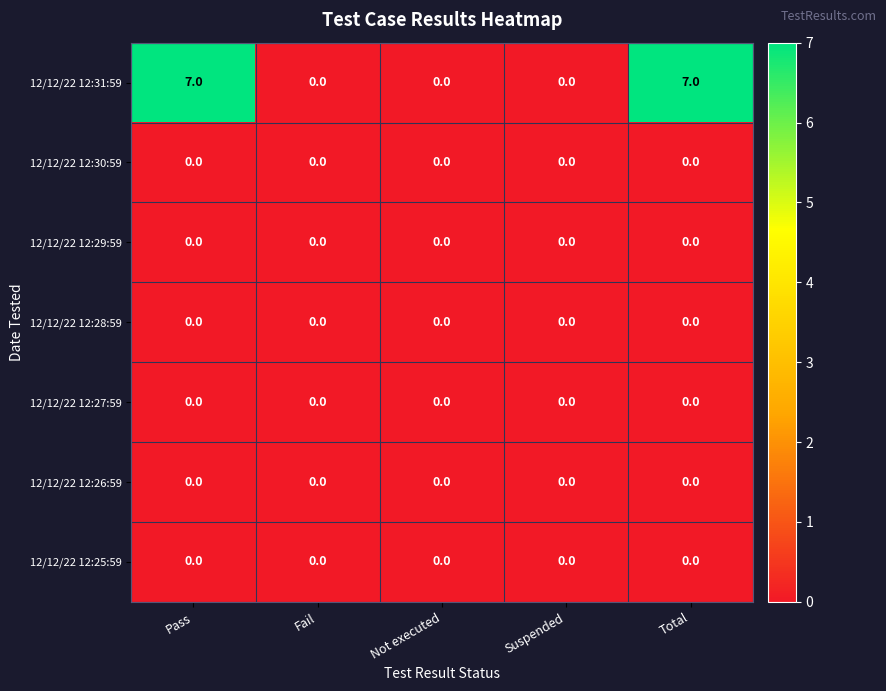

True or false: 12/12/22 12:31:59 has a value of 10 at Pass.

False